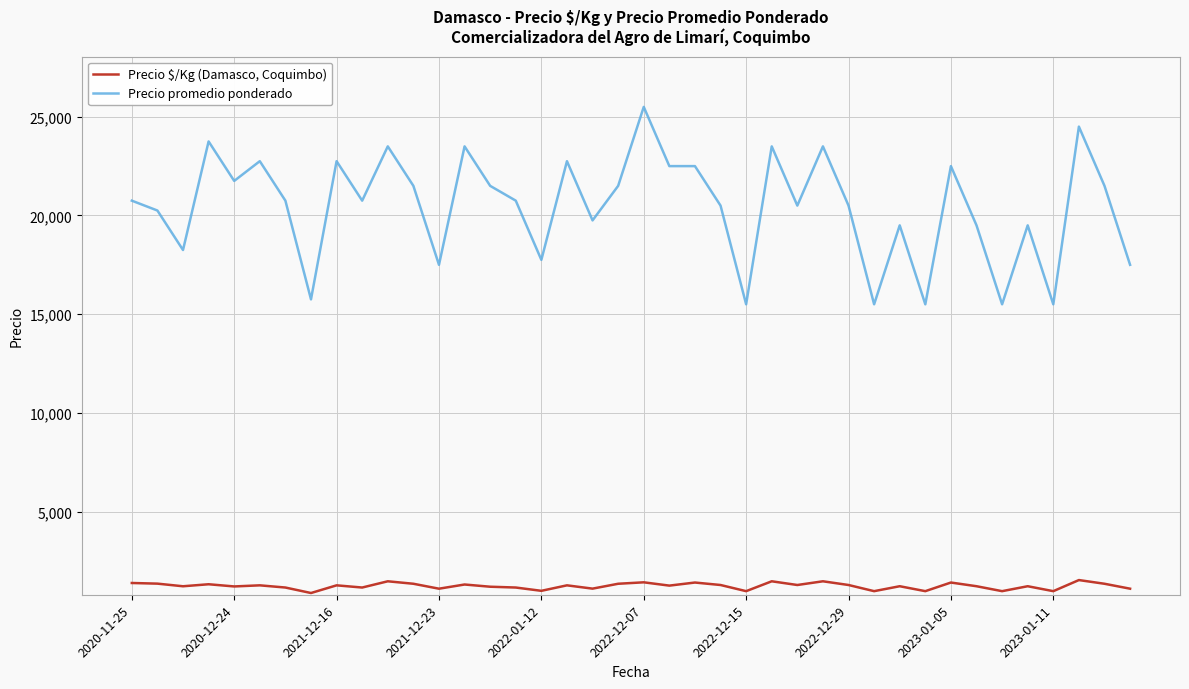

List the series in order of their overall mean, highest first.

Precio promedio ponderado, Precio $/Kg (Damasco, Coquimbo)